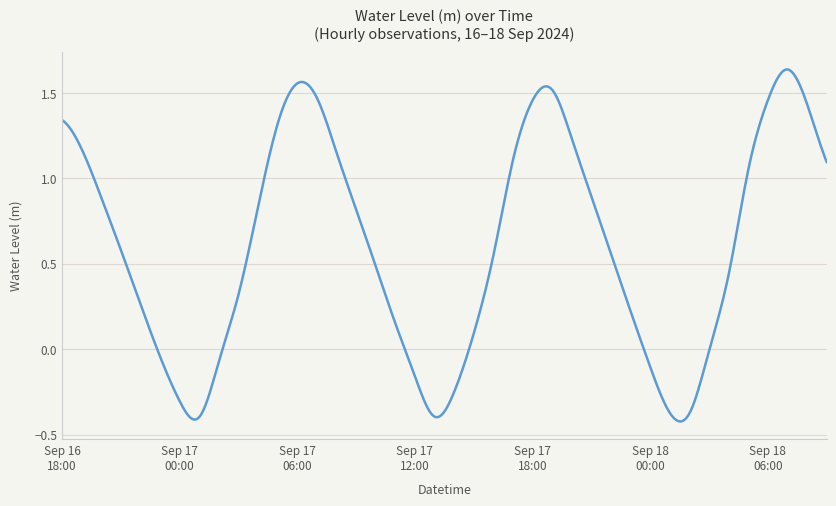

What is the difference between the maximum and minimum values?

2.1